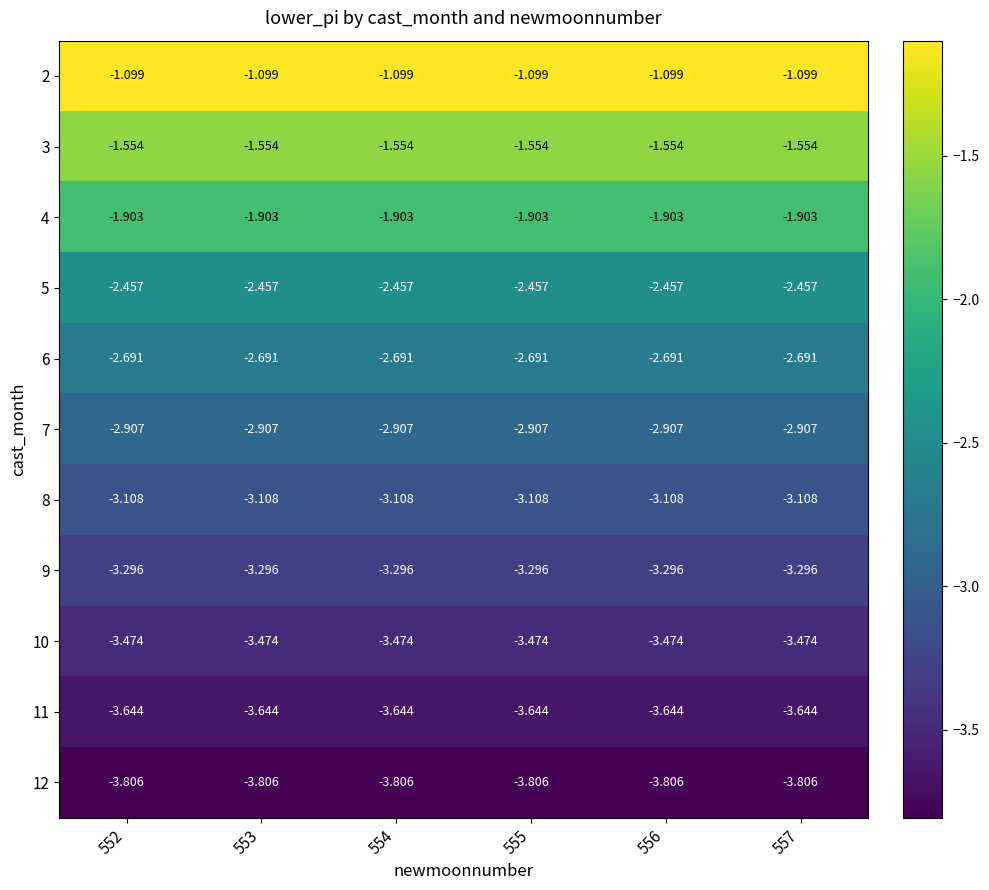

Is the value of 12 at 557 greater than the value of 9 at 553?

No